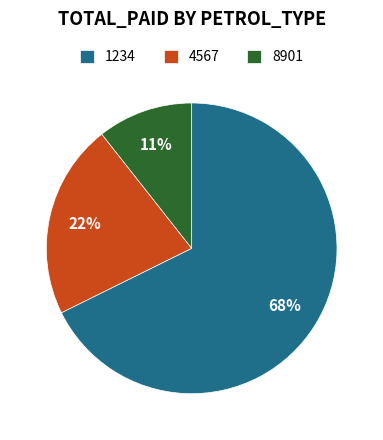

Is it true that 8901 is 11% of the pie?

True